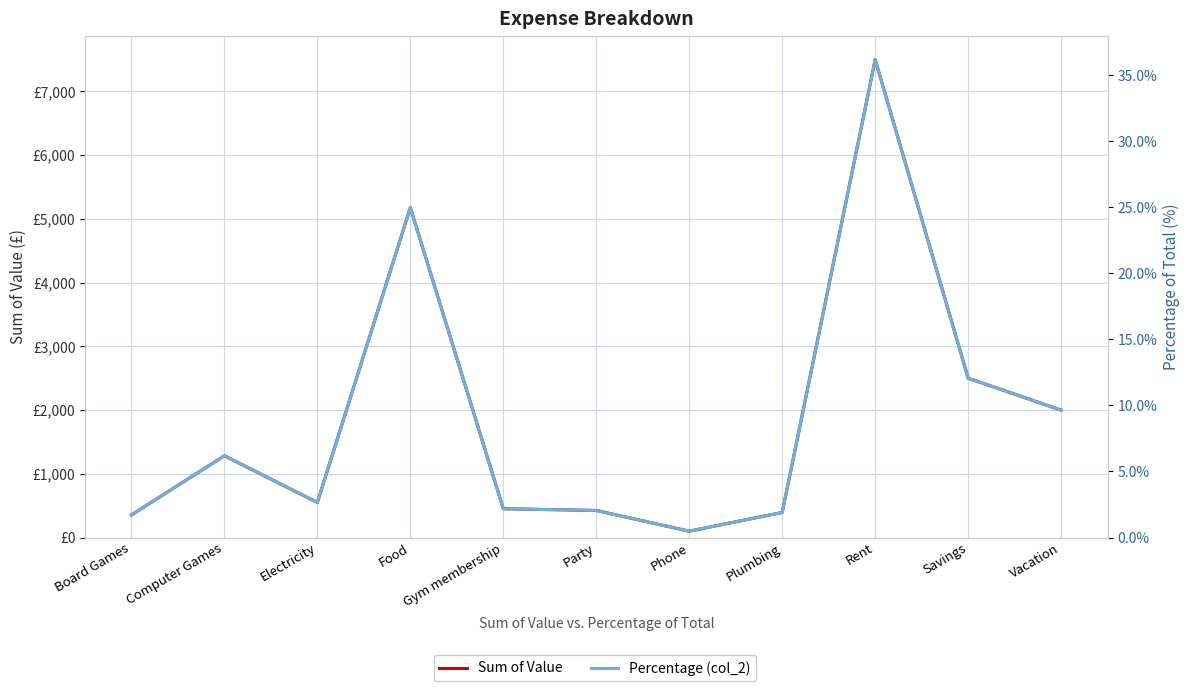

Reading left to right, extract all data points from this chart.

Sum of Value: 354.0	1283.0	551.0	5178.0	452.0	425.0	100.0	394.0	7500.0	2500.0	2000.0
Percentage (col_2): 1.7	6.2	2.7	25.0	2.2	2.0	0.5	1.9	36.2	12.1	9.6